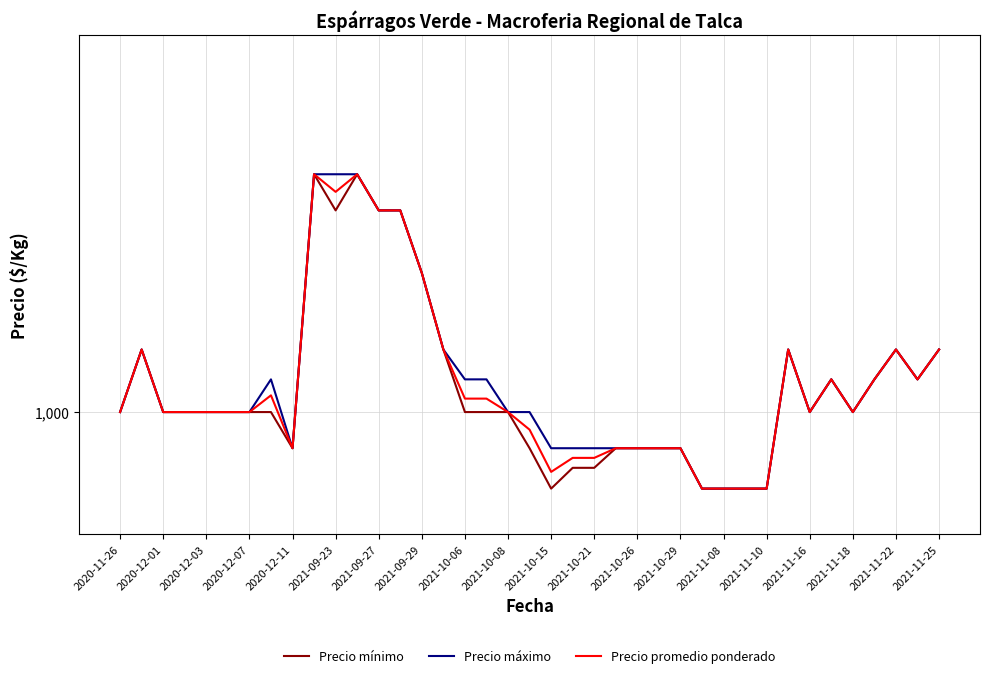

True or false: Precio máximo and Precio mínimo cross at least once.

False